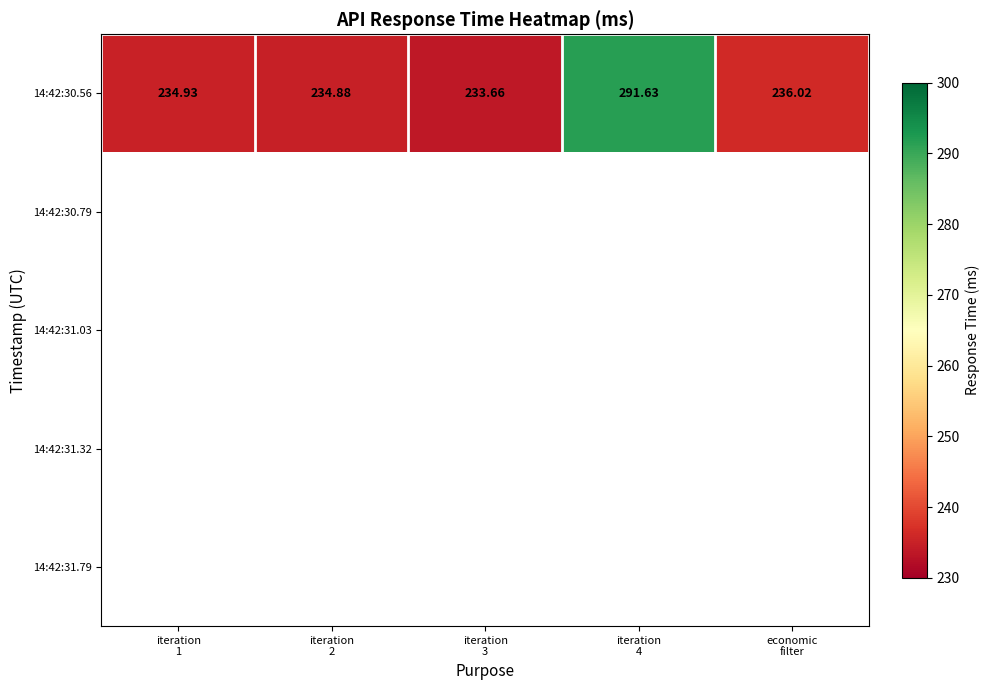

Rank the series by their maximum value, from lowest to highest.

14:42:30.56, 14:42:30.79, 14:42:31.03, 14:42:31.32, 14:42:31.79